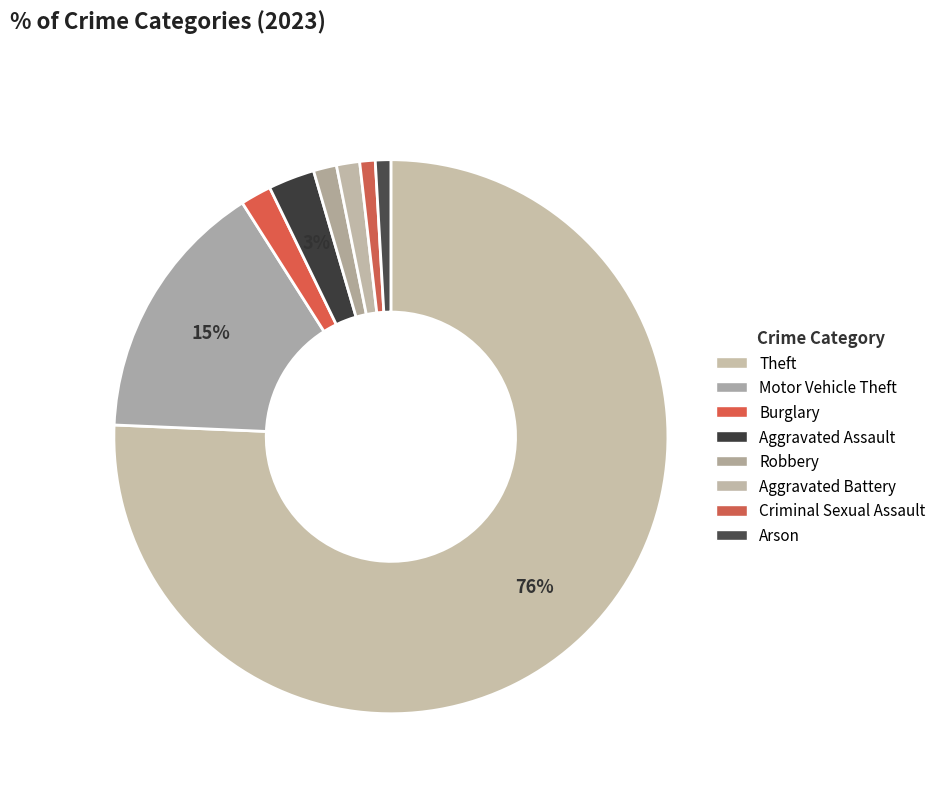

To the nearest percent, what percentage of the pie is Robbery?

1%